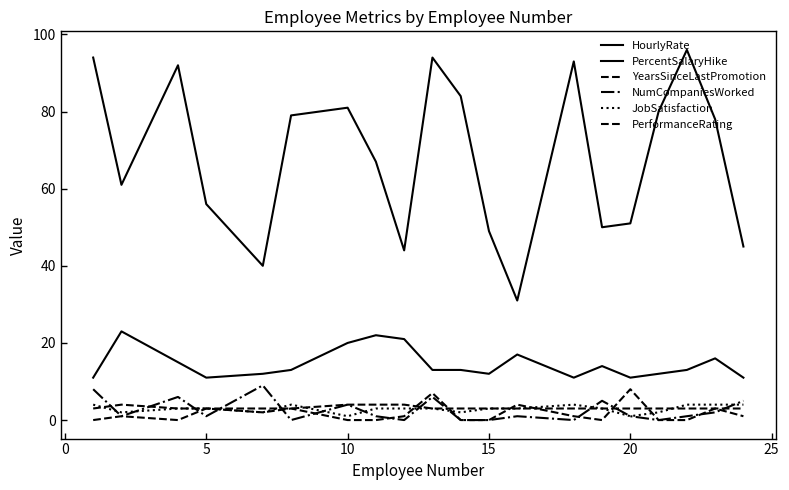

How many lines are shown in the chart?

6